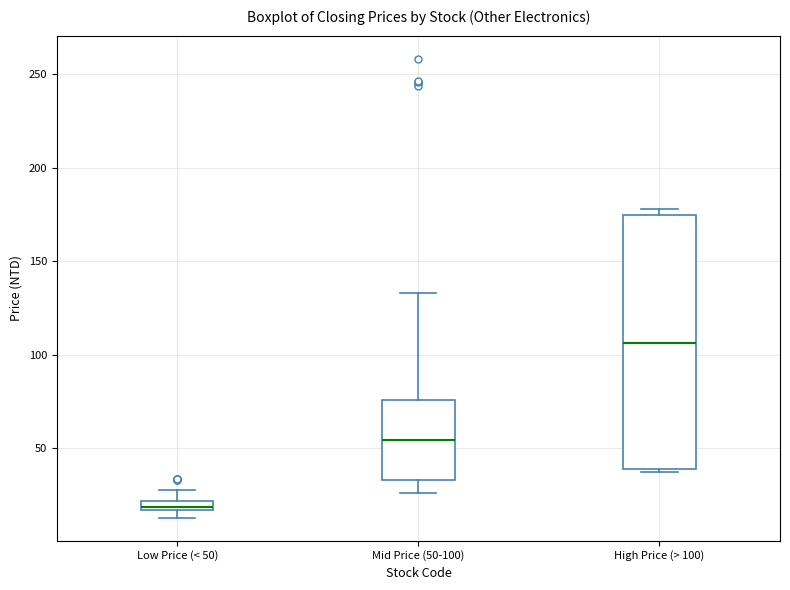

Which box's median line is the highest?

High Price (> 100)